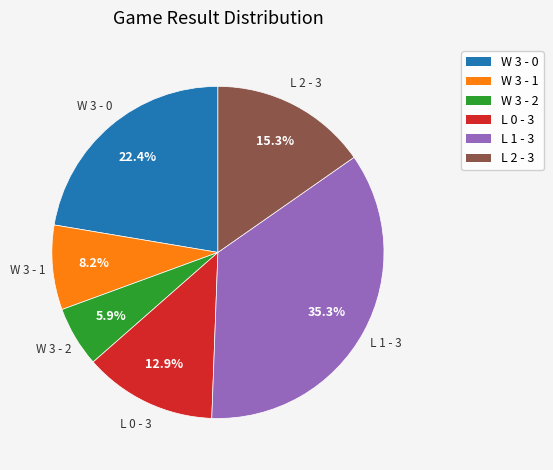

True or false: W 3 - 1 accounts for 17% of the total.

False